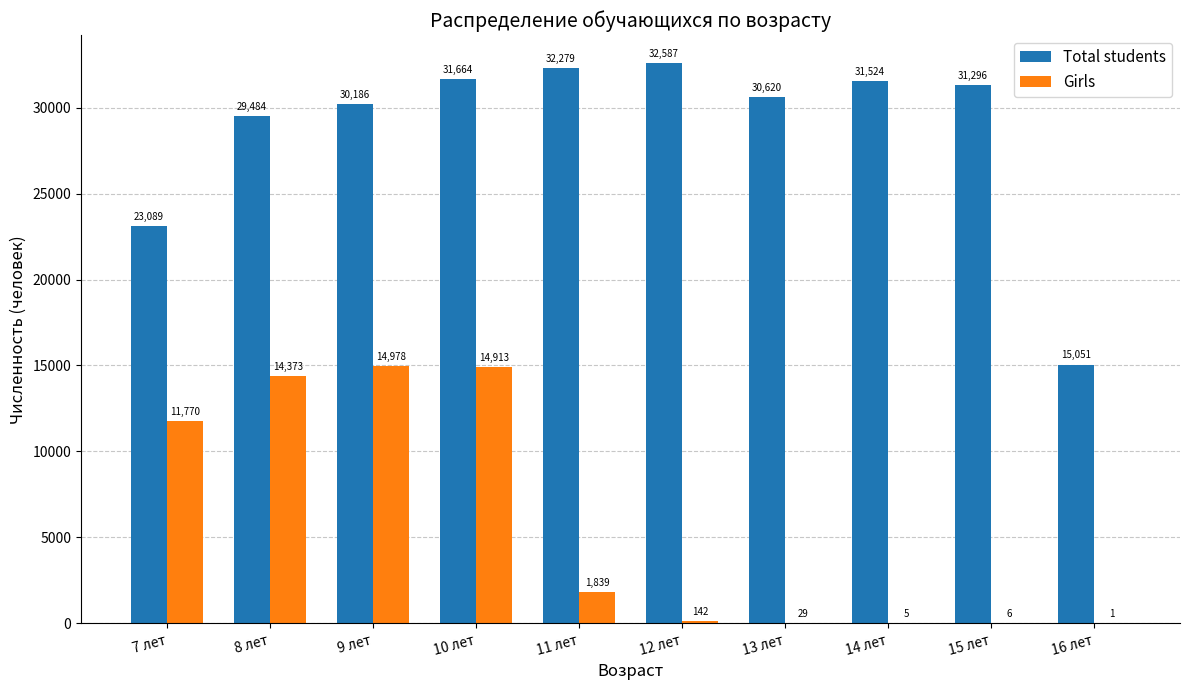

The value of Total students at 7 лет is 30483. True or false?

False